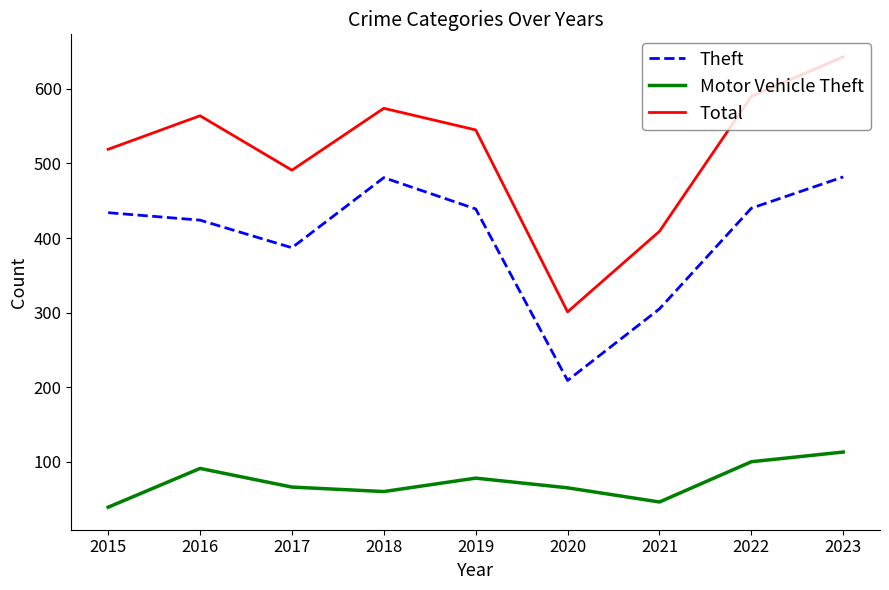

The Total series shows 874 at 2015. True or false?

False